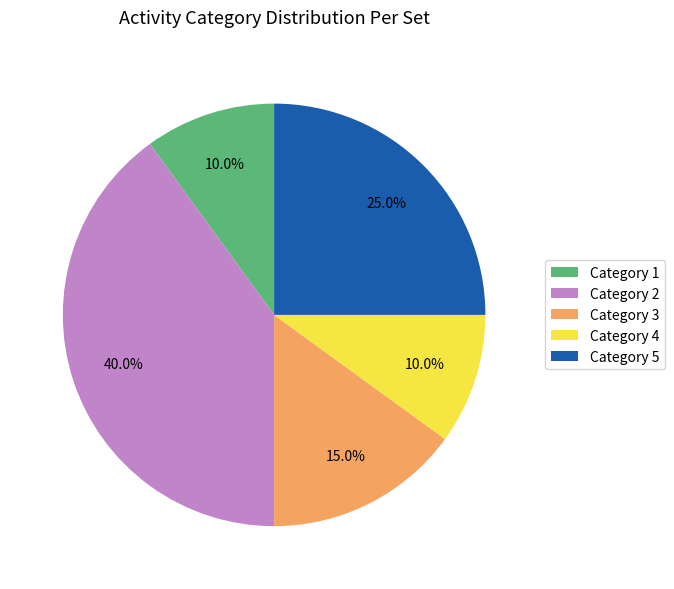

Which category has the biggest portion of the pie?

Category 2